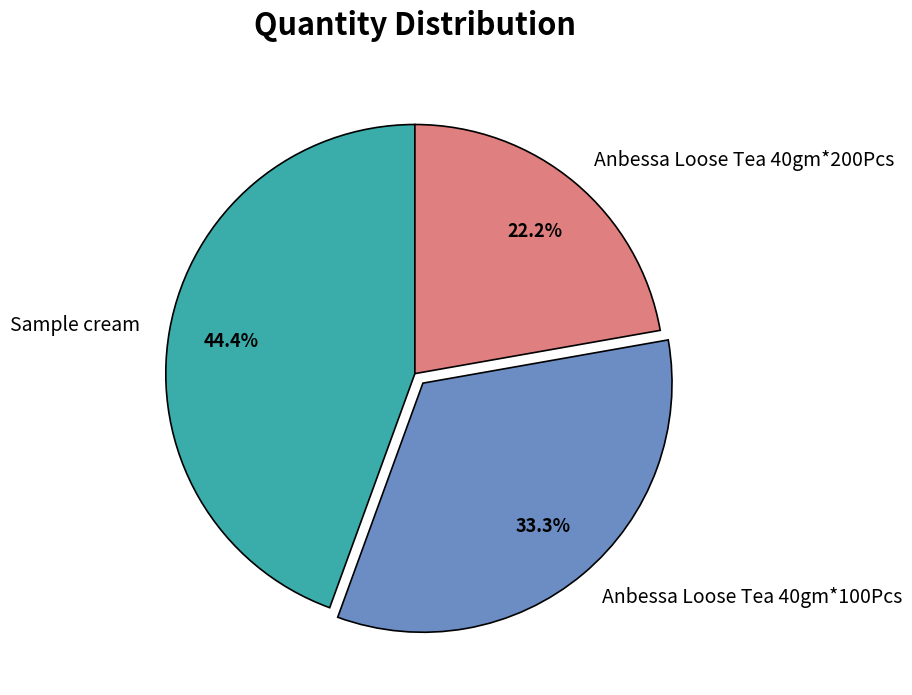

To the nearest percent, what is the combined percentage of Anbessa Loose Tea 40gm*200Pcs and Sample cream?

67%